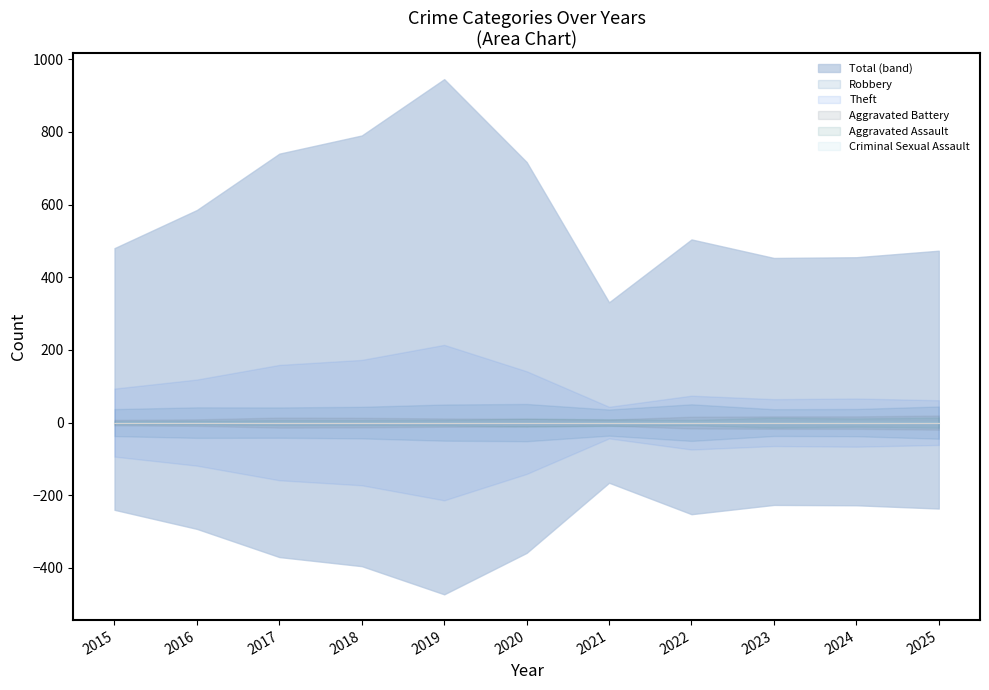

True or false: Total has a value of 1165 at 2020.

False